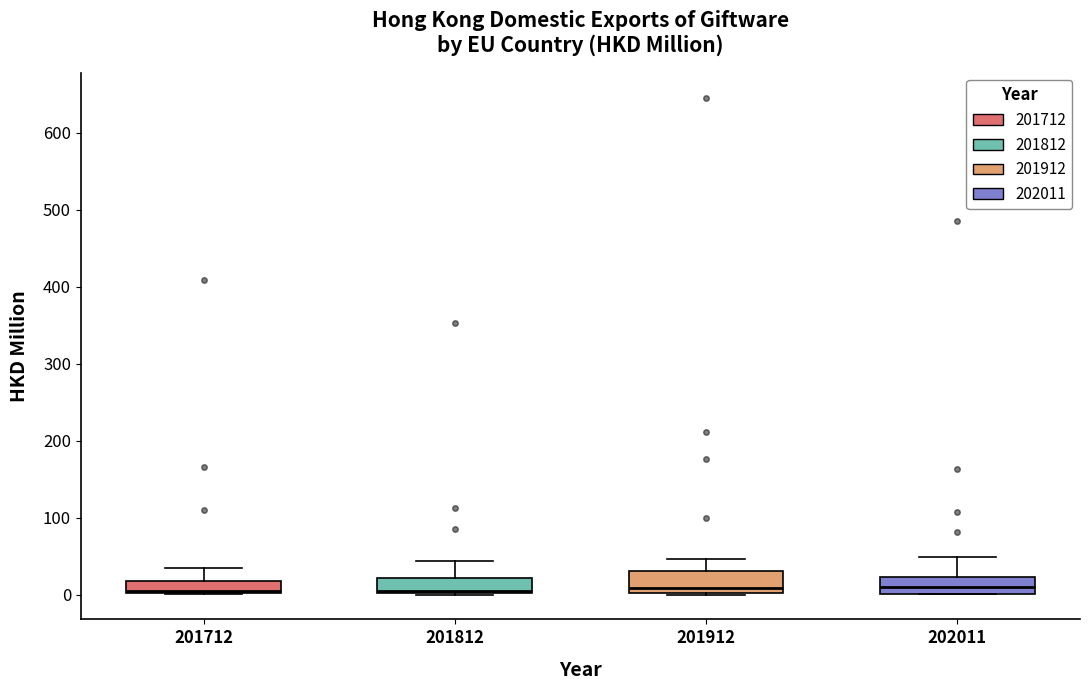

Reading left to right, transcribe this box plot: for each box, give where its median line is, the range the box spans, and where its two whiskers end, as read against the y-axis. The values are not printed on the chart, so give them approximately, as read against the axis.

201712: median 0, box 0 to 20, whiskers 0 to 30
201812: median 0 (just above the box's lower edge), box 0 to 20, whiskers 0 to 40
201912: median 10, box 0 to 30, whiskers 0 to 50
202011: median 10, box 0 to 20, whiskers 0 to 50